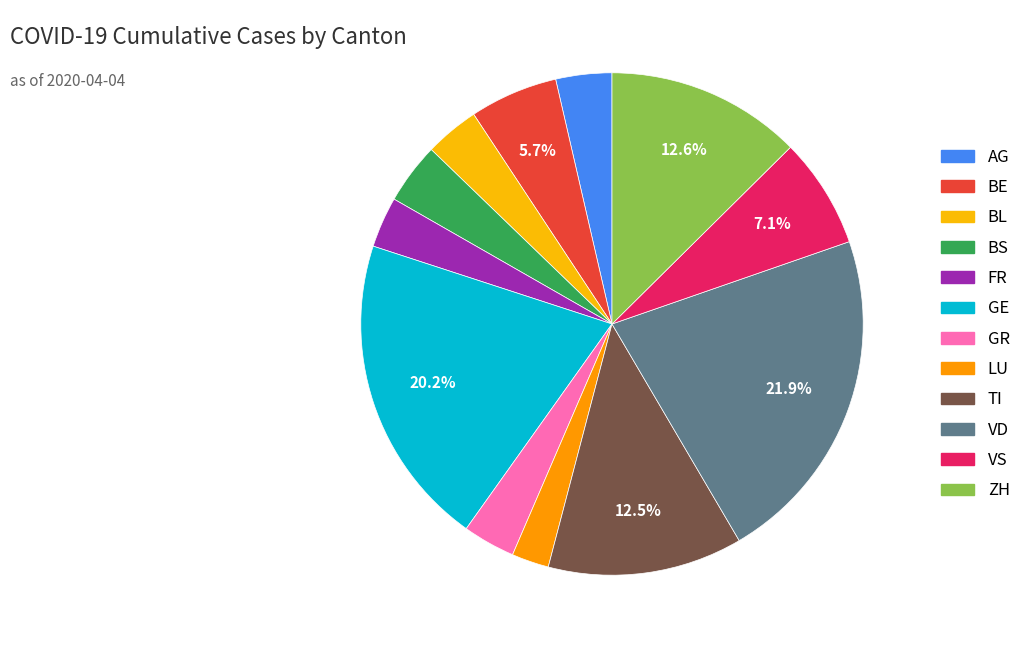

The GE slice represents 20% of the pie. True or false?

True